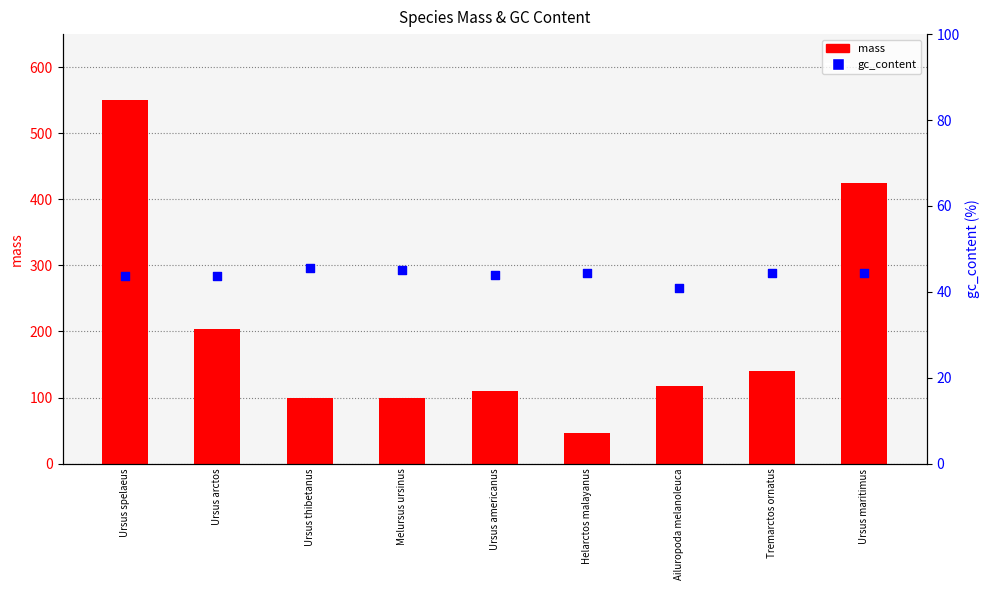

At which category is the sum across all series the highest?

Ursus spelaeus